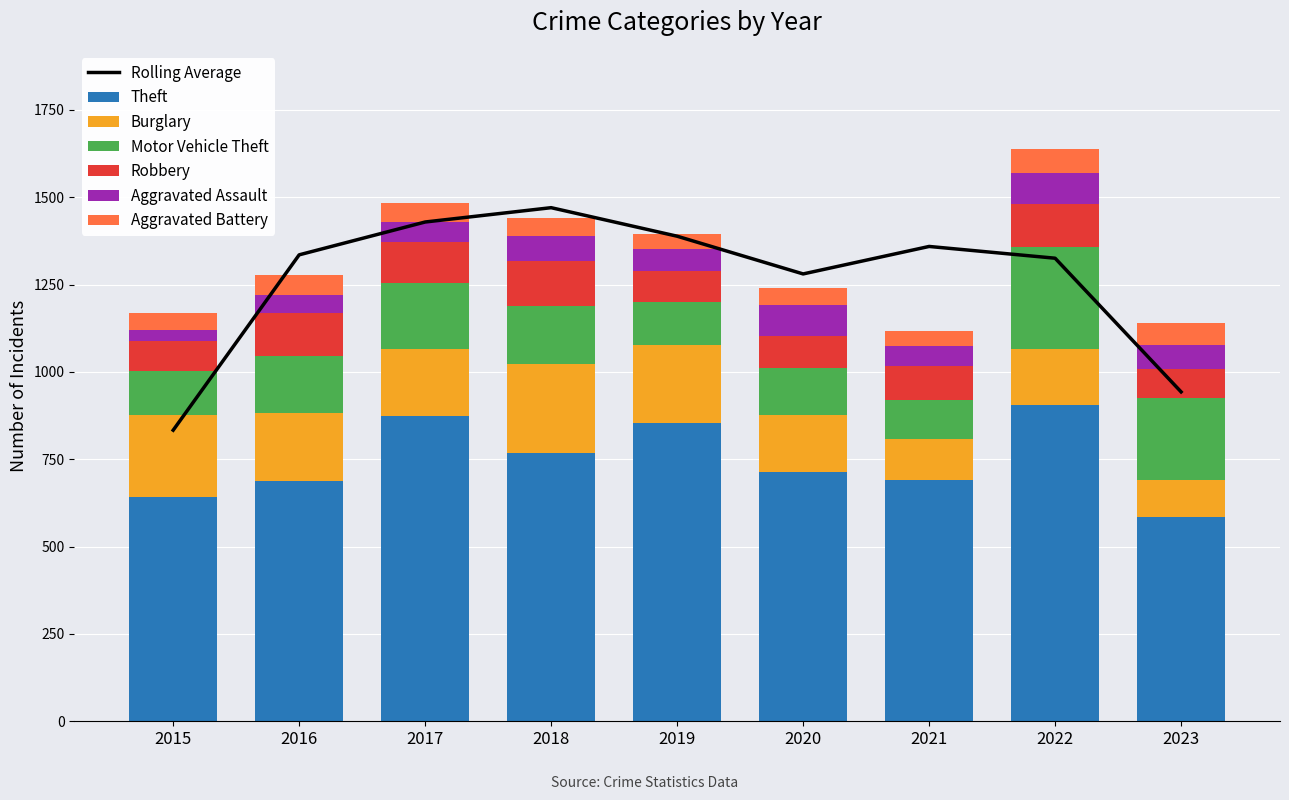

At which category is the sum across all series the highest?

2022